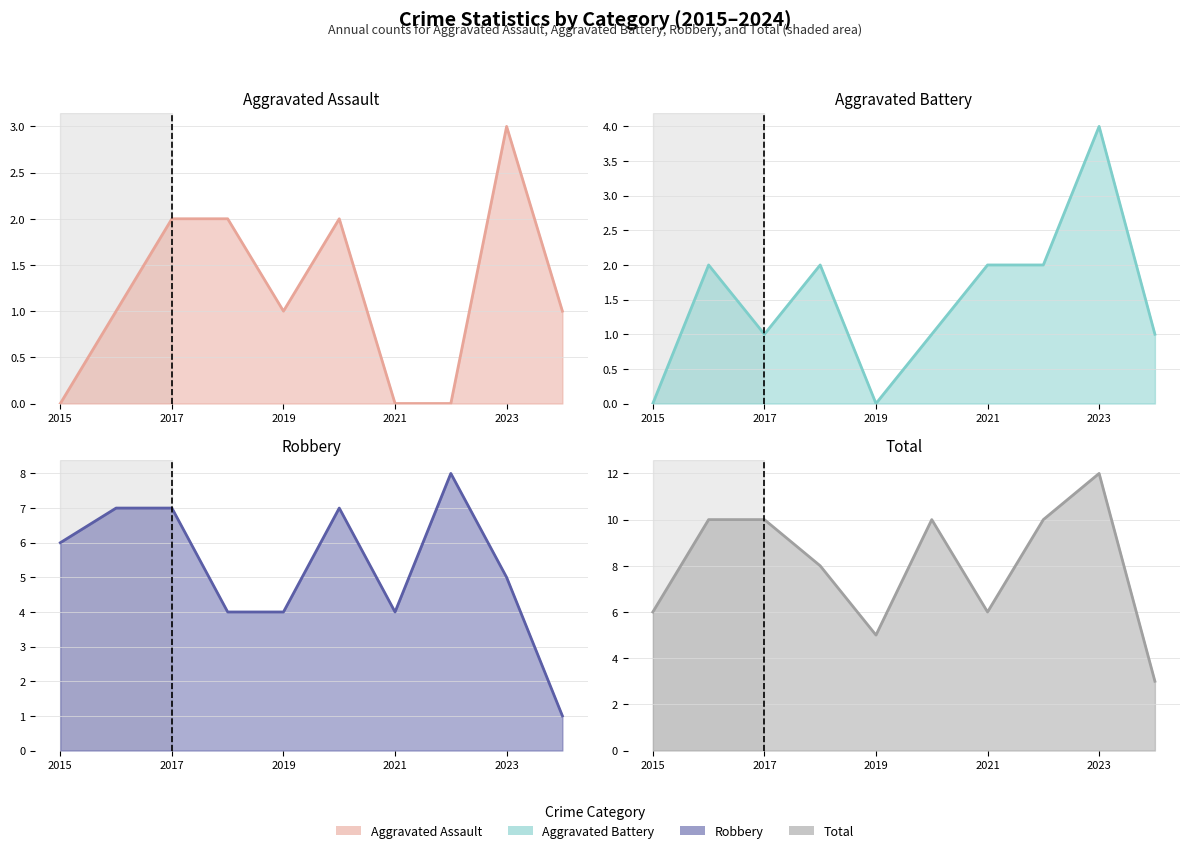

What are all the series names shown in the legend?

Aggravated Assault line, Aggravated Battery line, Robbery line, Total line